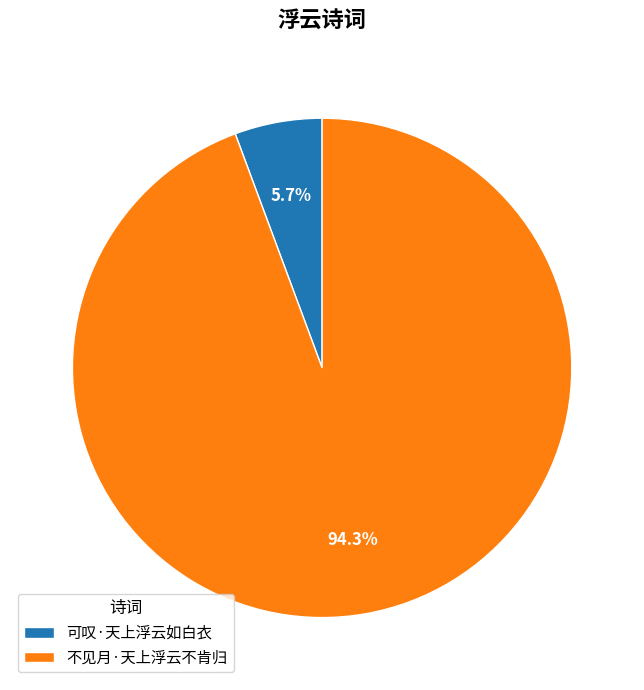

To the nearest percent, what is the average slice percentage?

50%